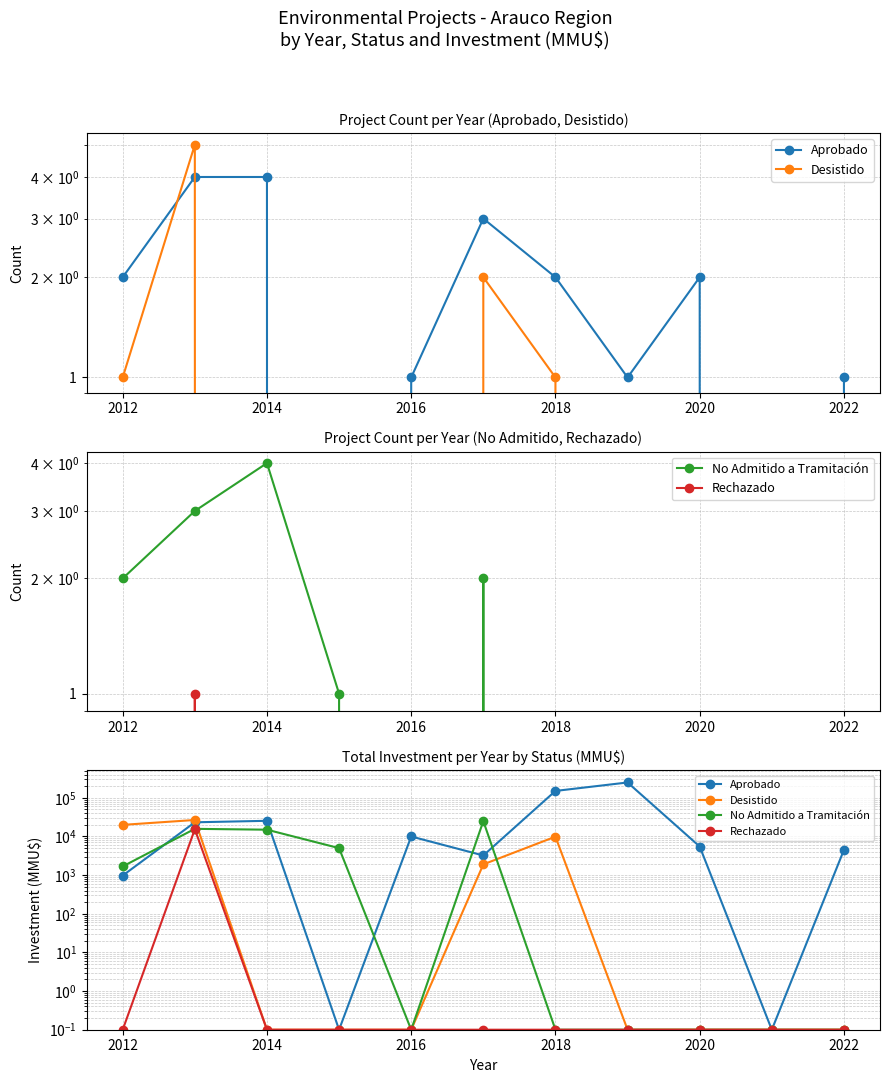

True or false: Desistido has more than 1 interior local peaks.

True